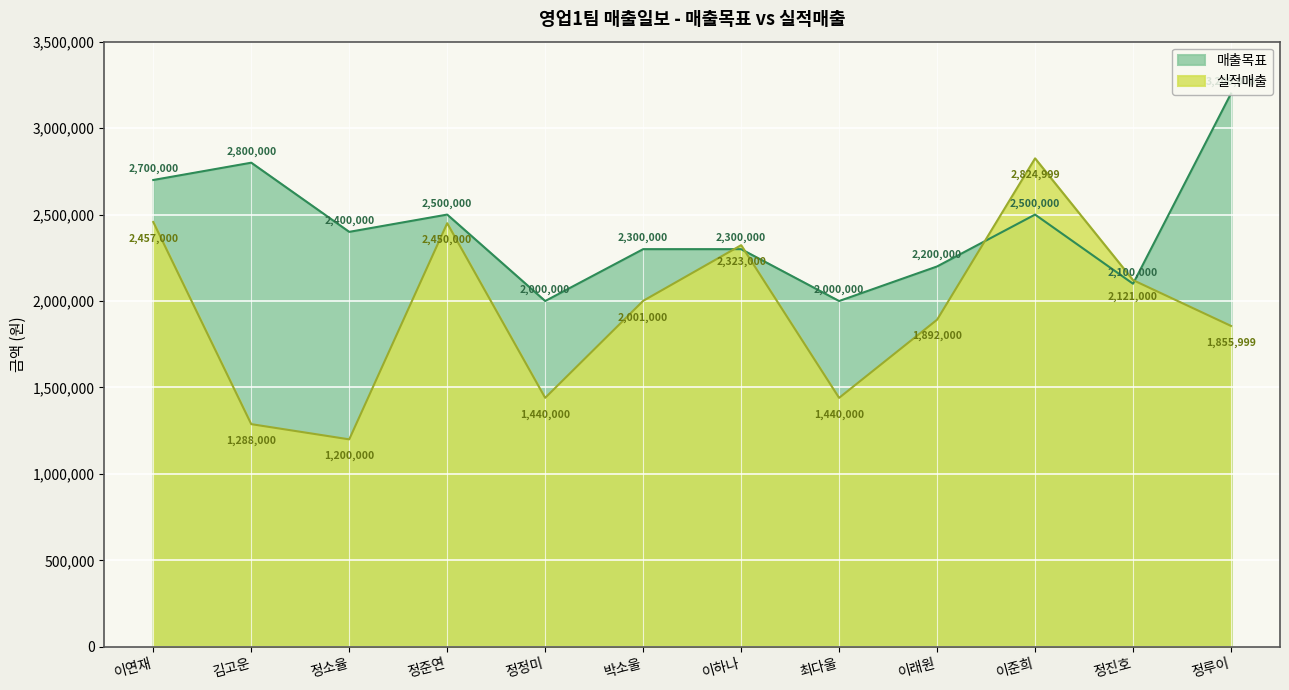

Reading left to right, transcribe all the data shown in this chart.

매출목표: 이연재=2700000.0	김고운=2800000.0	정소율=2400000.0	정준연=2500000.0	정정미=2000000.0	박소울=2300000.0	이하나=2300000.0	최다울=2000000.0	이래원=2200000.0	이준희=2500000.0	정진호=2100000.0	정루이=3200000.0
실적매출: 이연재=2457000.0	김고운=1288000.0	정소율=1200000.0	정준연=2450000.0	정정미=1440000.0	박소울=2001000.0	이하나=2323000.0	최다울=1440000.0	이래원=1892000.0	이준희=2825000.0	정진호=2121000.0	정루이=1856000.0